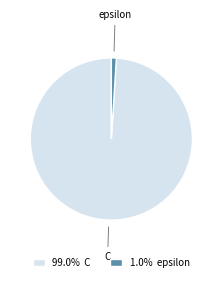

Is there a majority slice in this chart?

Yes